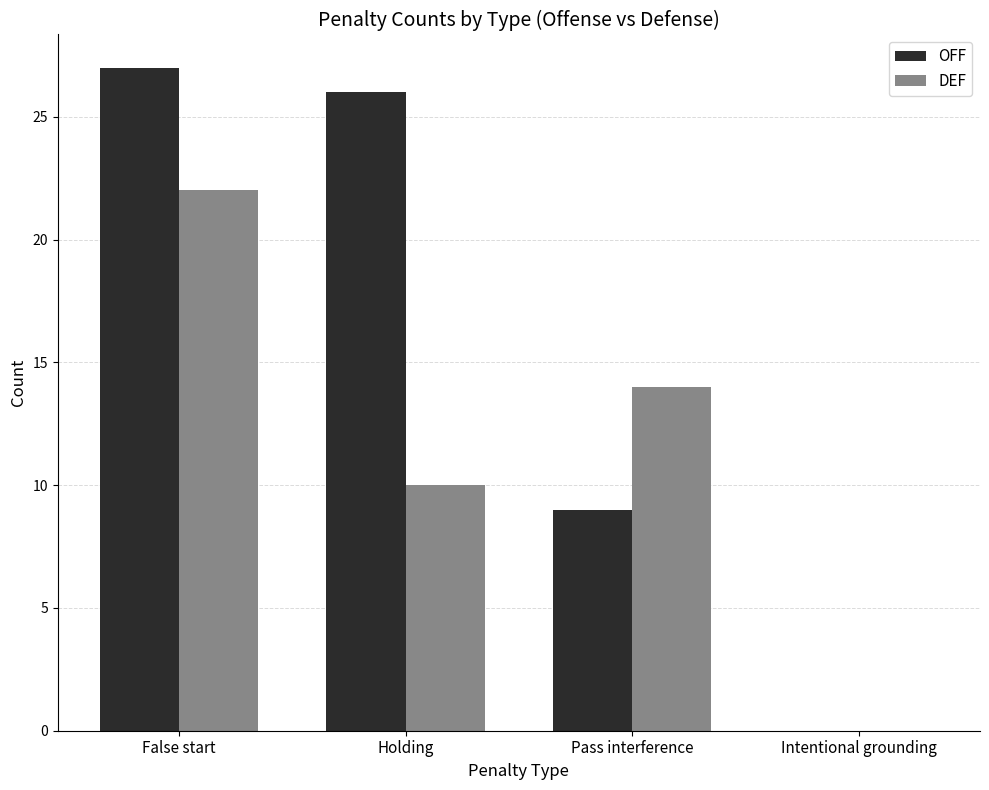

What is the average value of the OFF series?

16